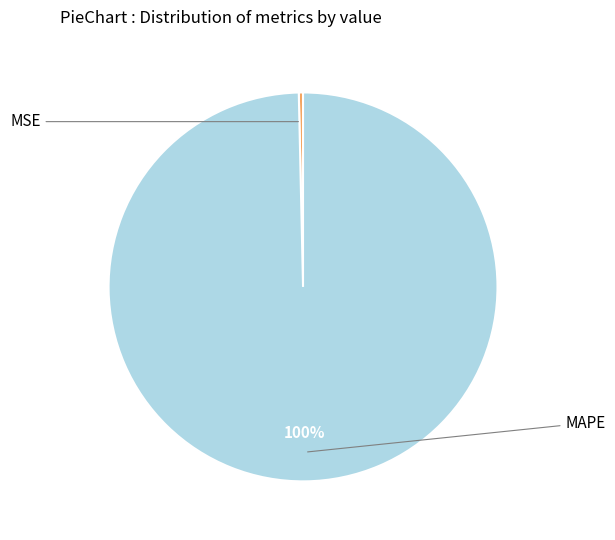

Which has a higher value, MSE or MAPE?

MAPE